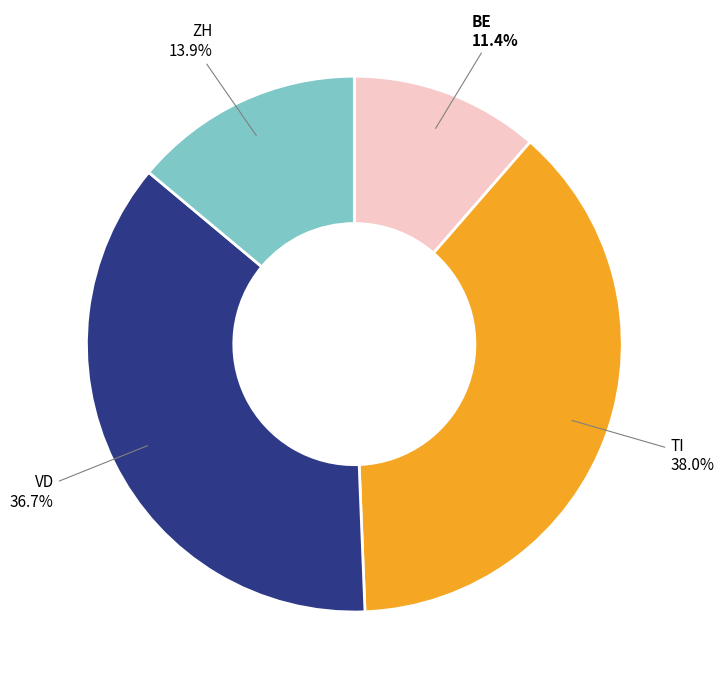

Between VD and ZH, which is larger?

VD